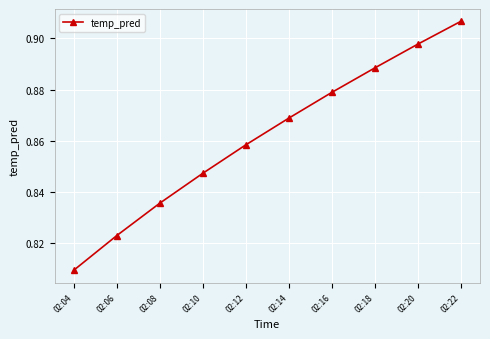

What is the difference between the maximum and minimum values?

0.1